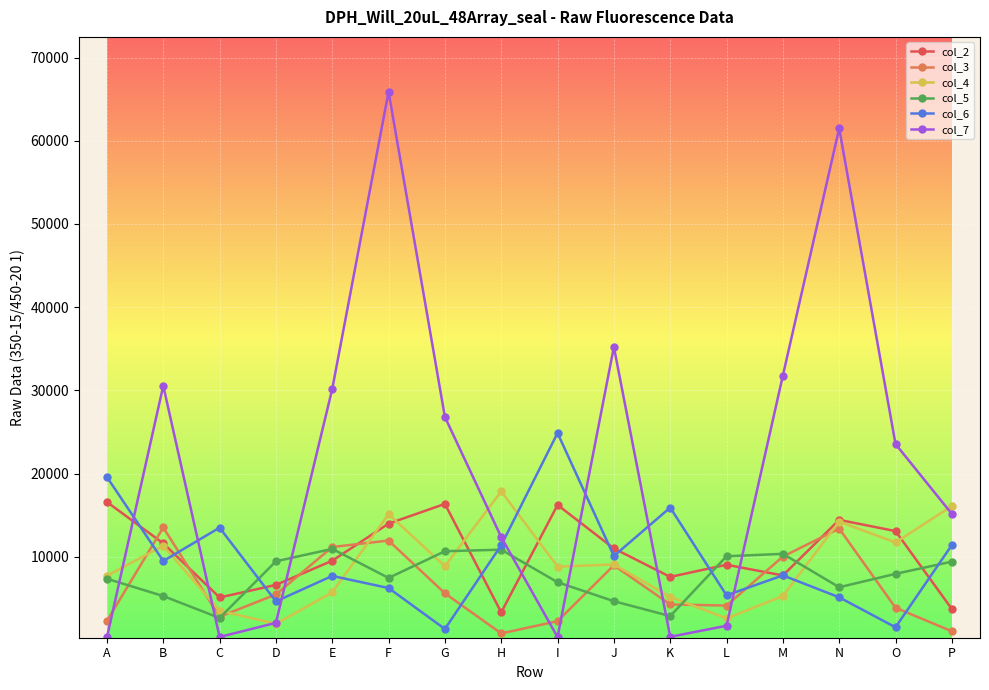

At which category does col_3 reach its first local valley?

C